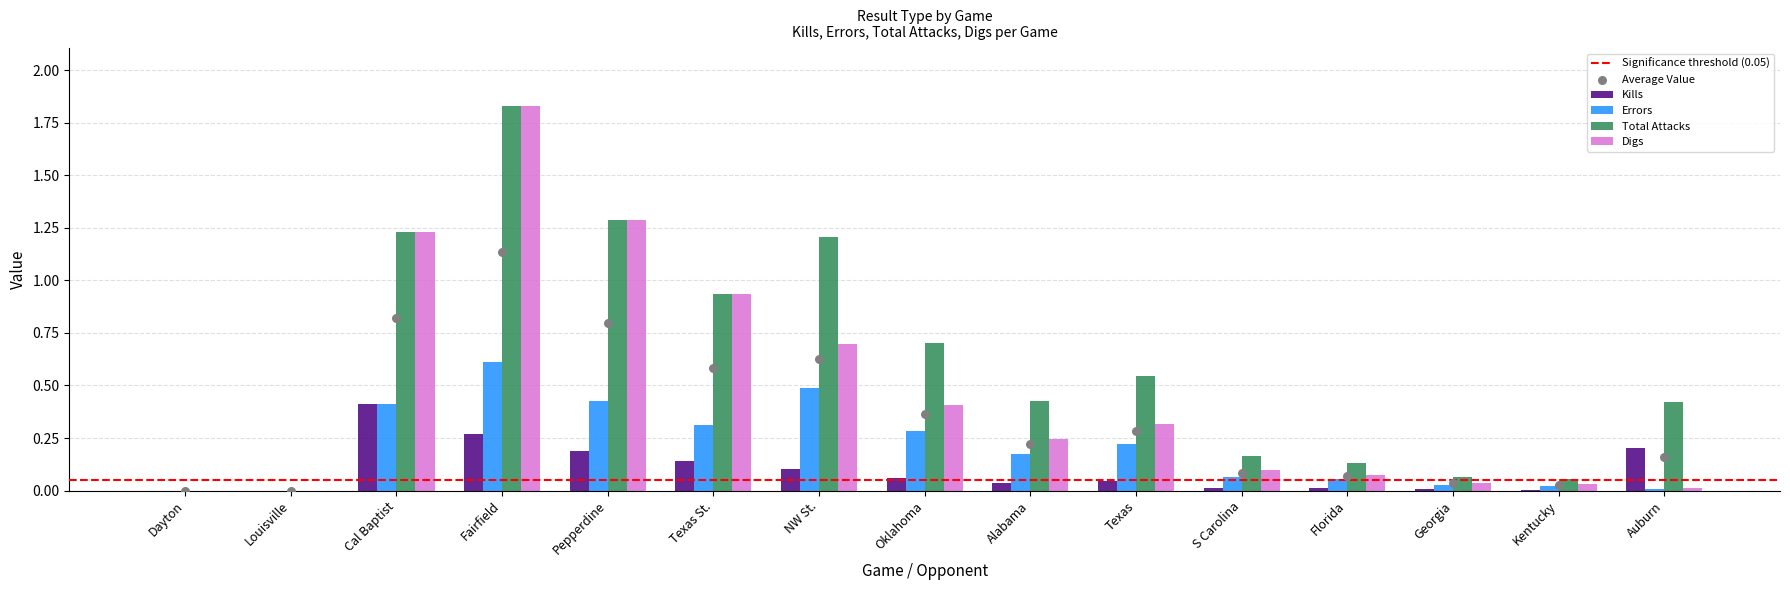

Which series has the largest Y range (max minus min)?

Total Attacks